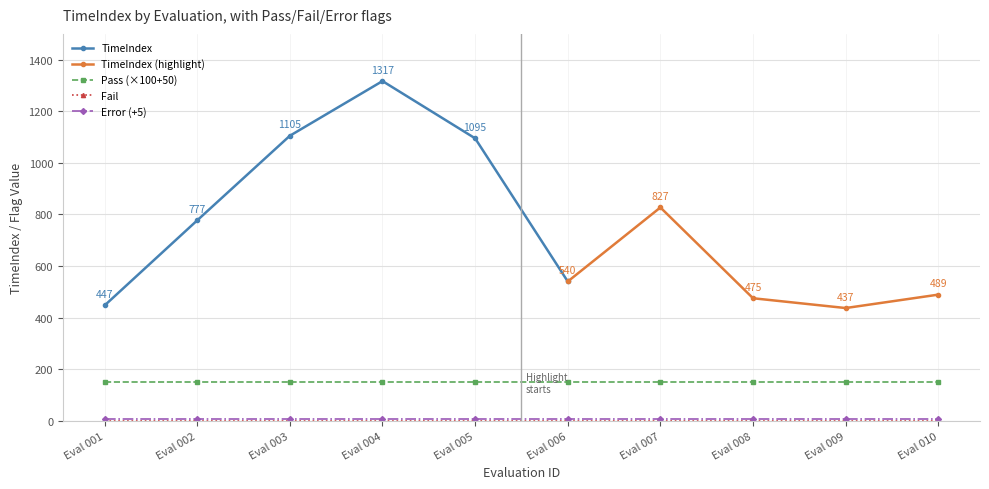

What is the difference between the highest and lowest values at 001?

447